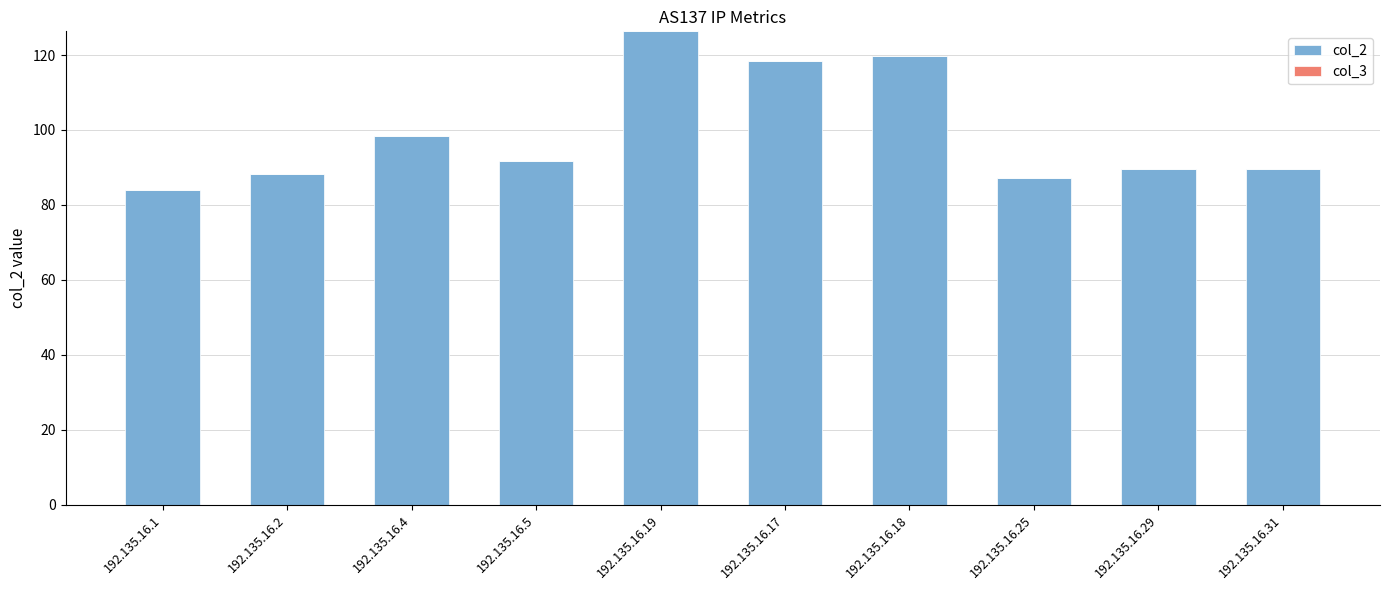

What is the greatest value displayed?

126.3